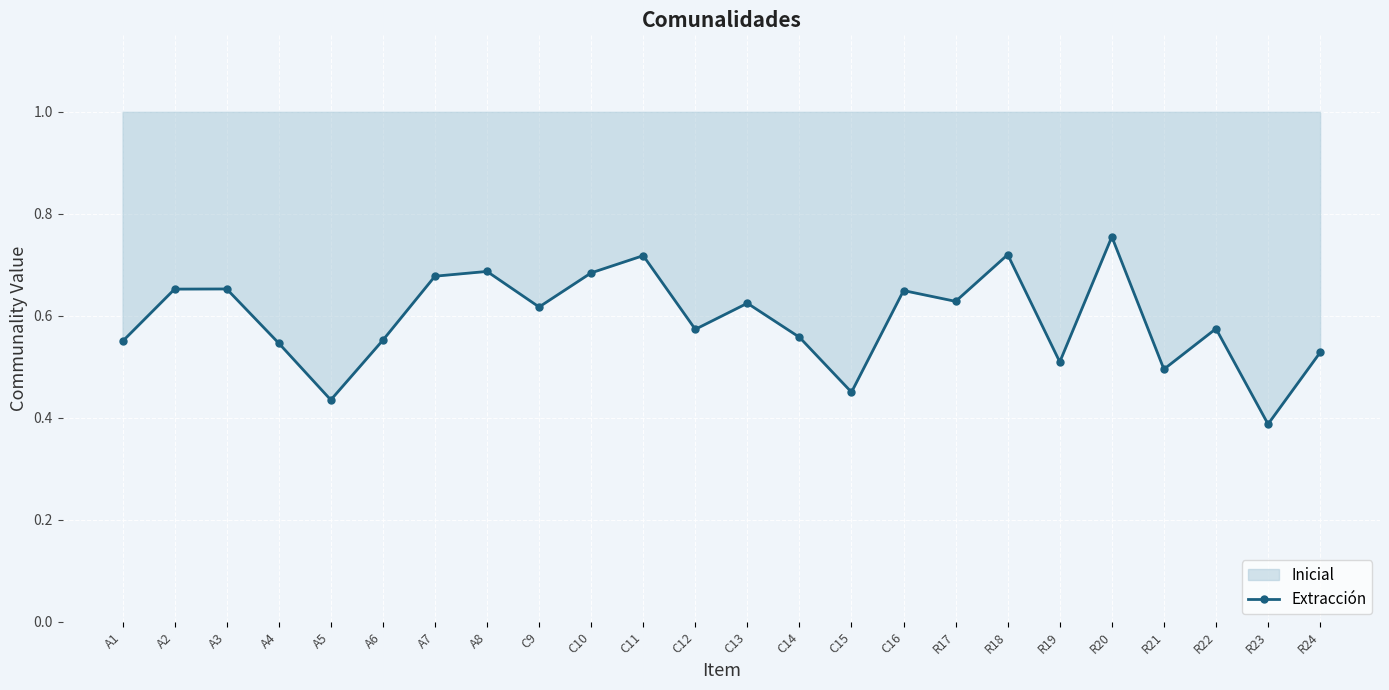

What is the label of the 8th point from the right?

R17